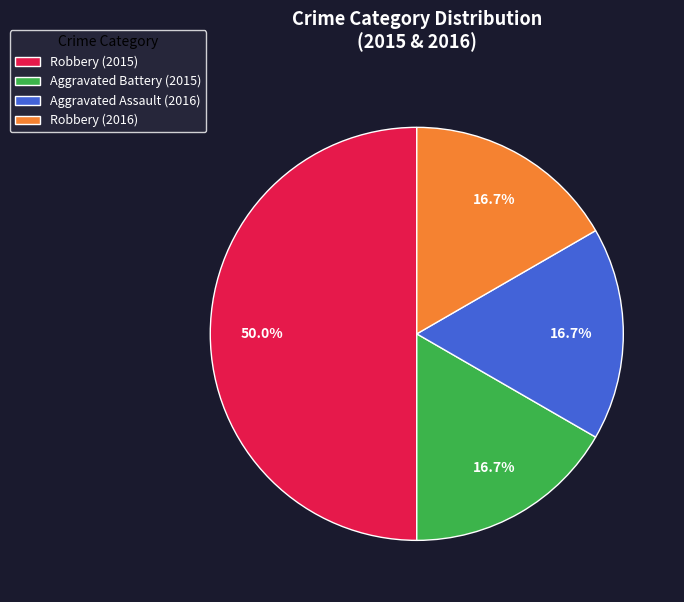

What percentage is NOT represented by Robbery (2015)?

50.0%